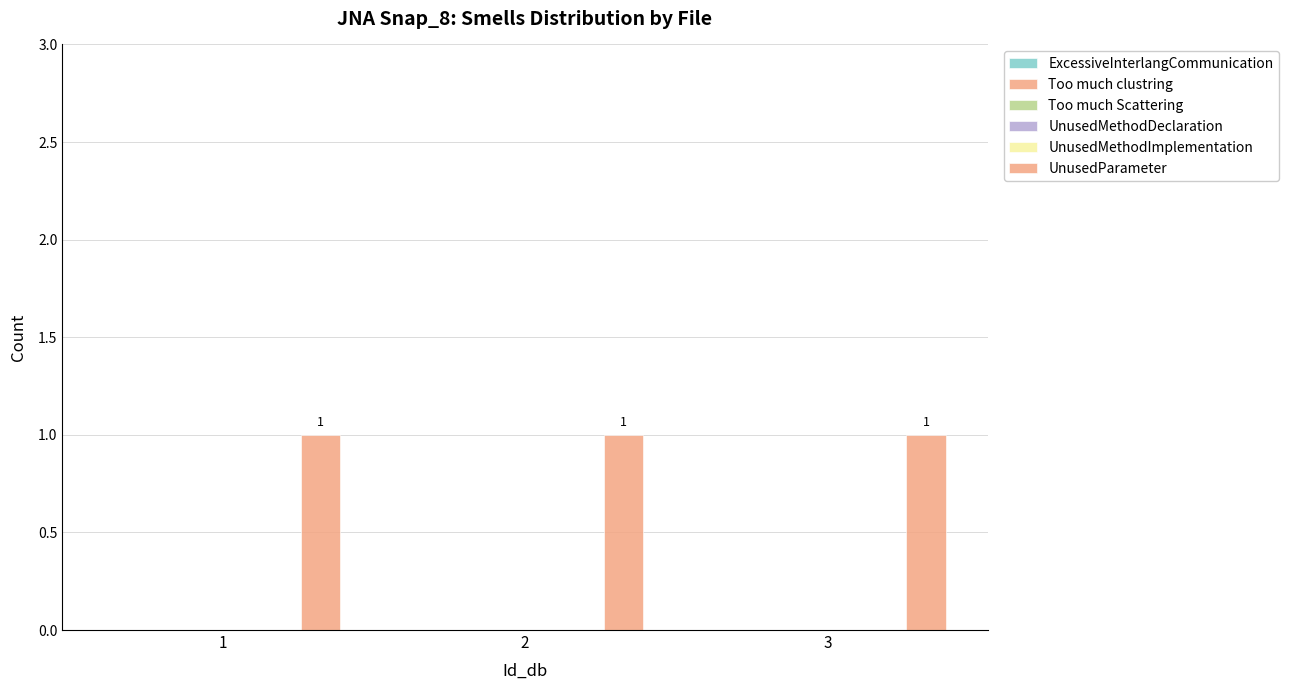

Between 2 and 3, which series saw the biggest shift?

ExcessiveInterlangCommunication